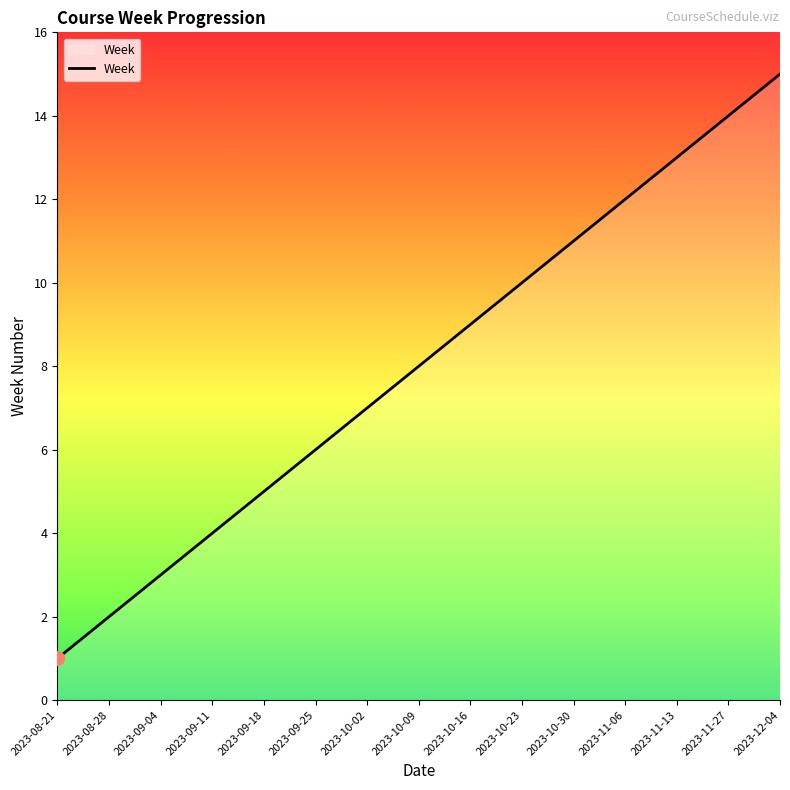

How many lines are shown in the chart?

1